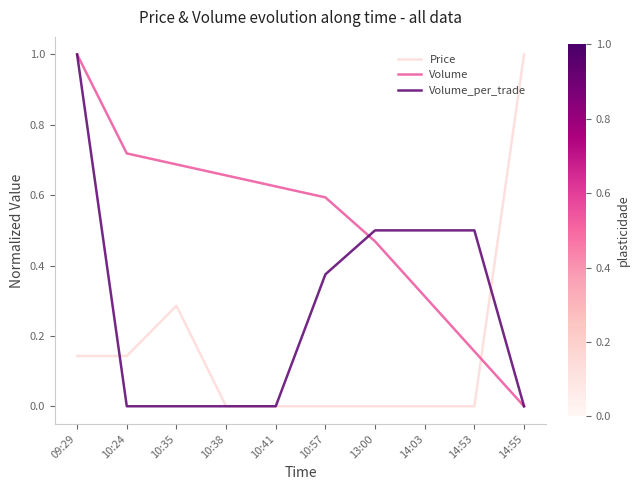

How many lines are shown in the chart?

3